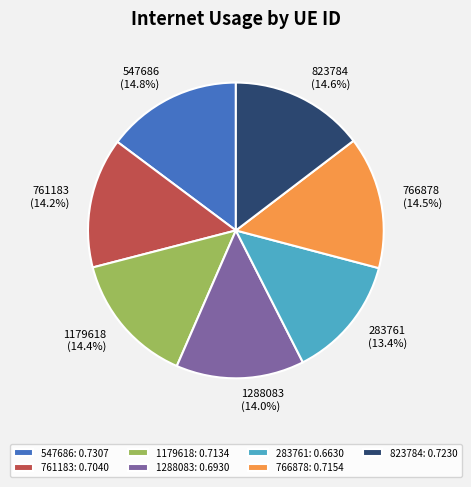

To the nearest percent, what is the difference between the 547686 and 761183 slice percentages?

1%